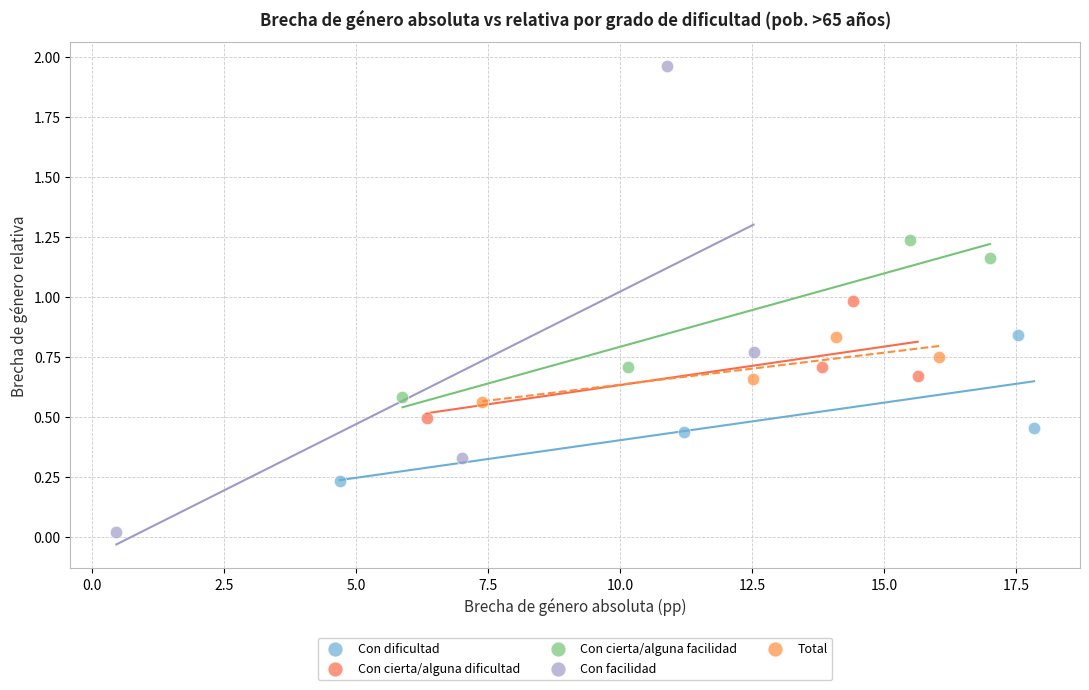

What are all the series names shown in the legend?

Con dificultad, Con cierta/alguna dificultad, Con cierta/alguna facilidad, Con facilidad, Total